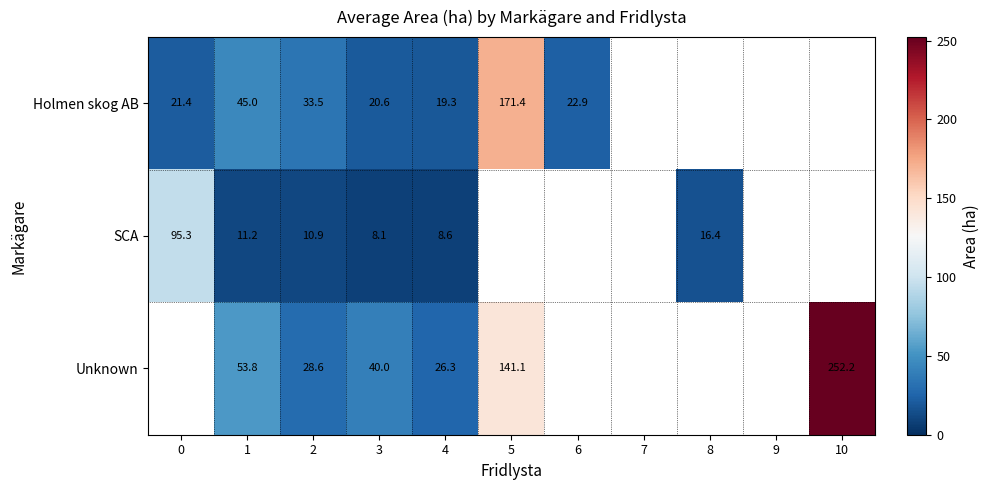

Is the value of SCA at 3 greater than the value of Unknown at 5?

No